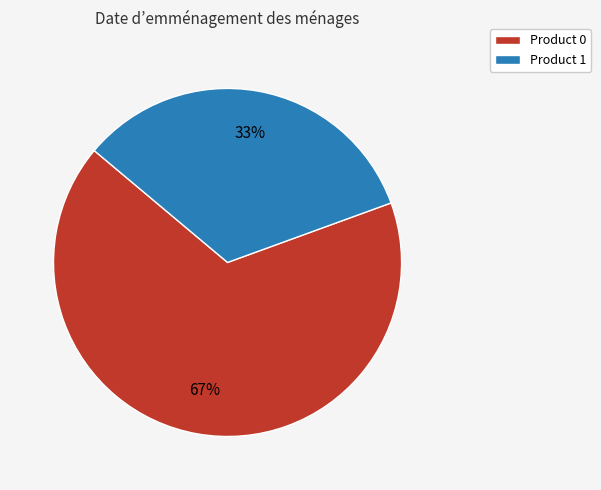

Is Product 0 the majority of the pie?

Yes